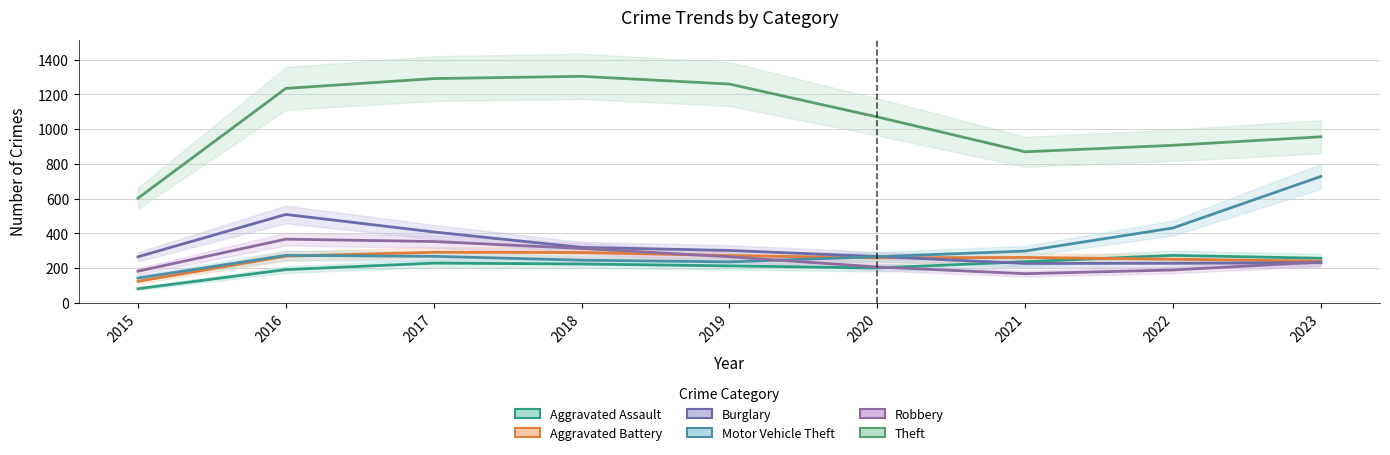

What is the sum of all Burglary values?

2749.5